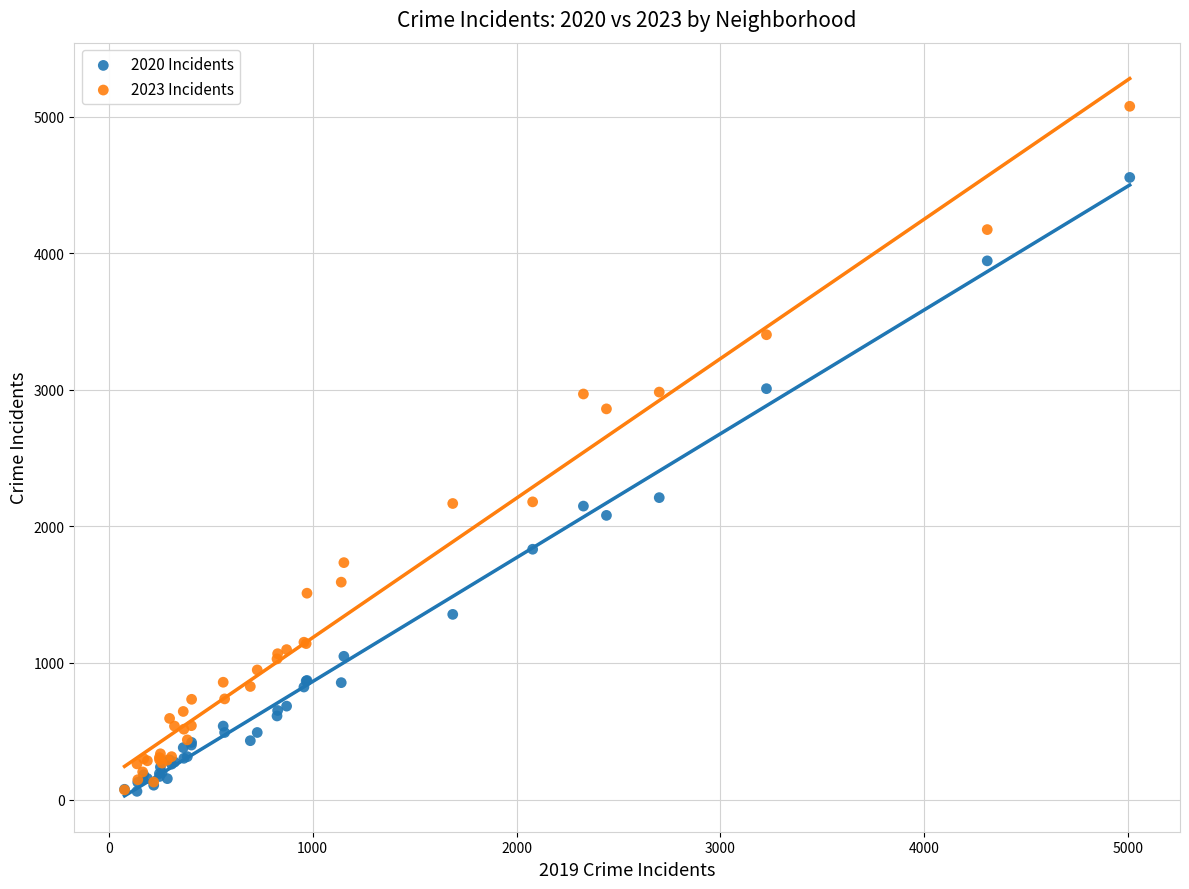

Across all series, what Y value is closest to 2568?

2861